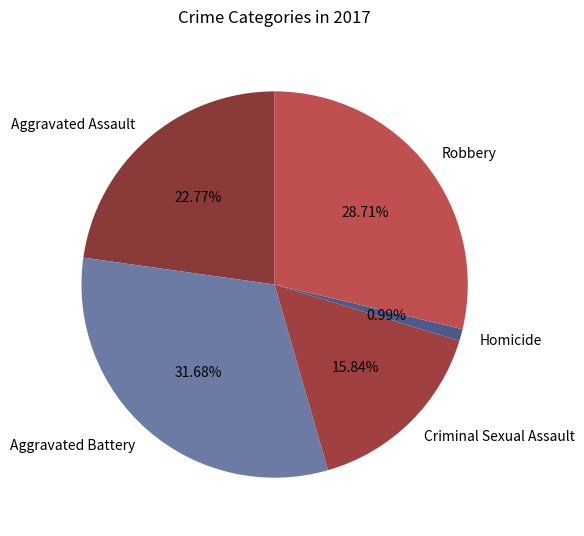

To the nearest percent, what is the average slice percentage?

20%